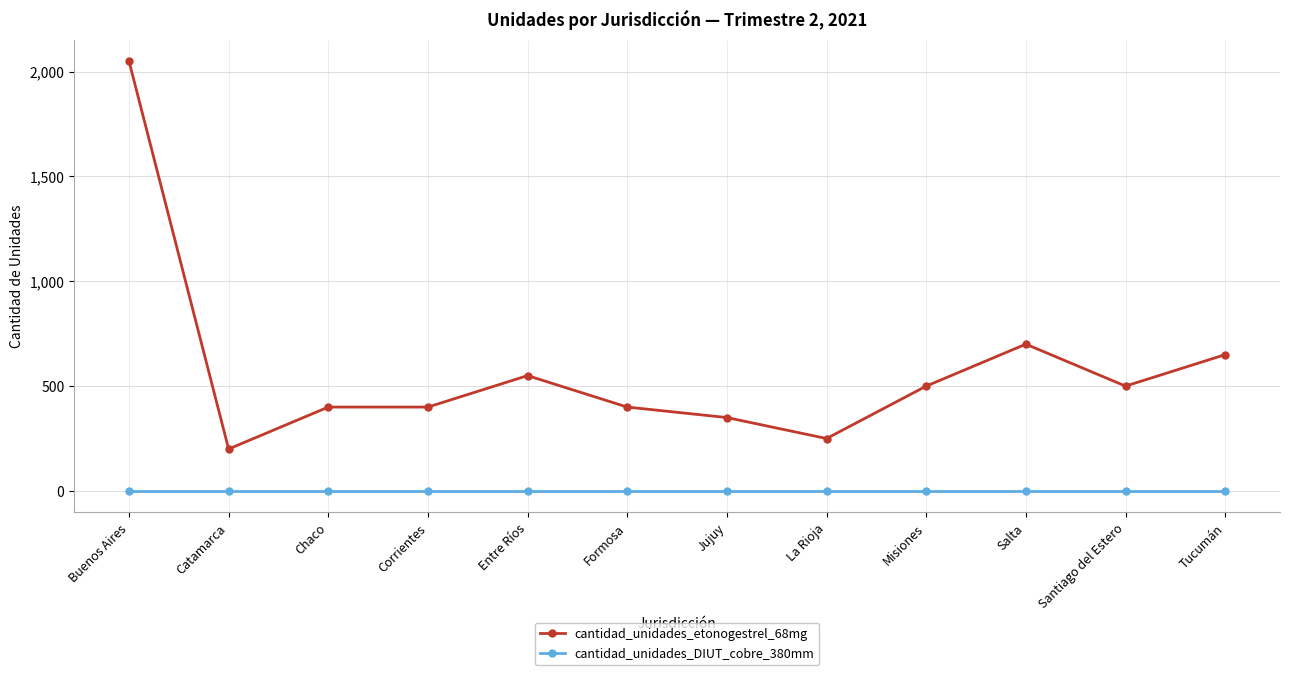

What is the total value across all series at Formosa?

400